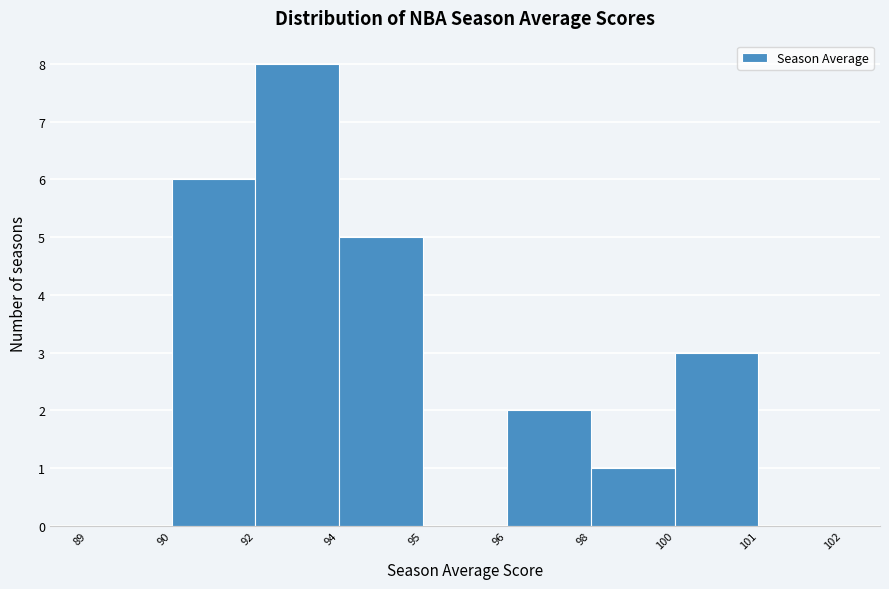

Reading left to right, list all the values displayed in this chart.

89=0	90=6	92=8	94=5	95=0	96=2	98=1	100=3	101=0